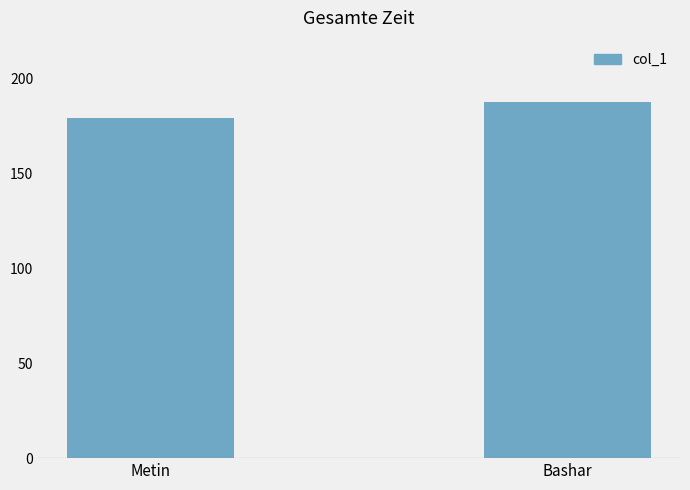

Between Bashar and Metin, which is larger?

Bashar